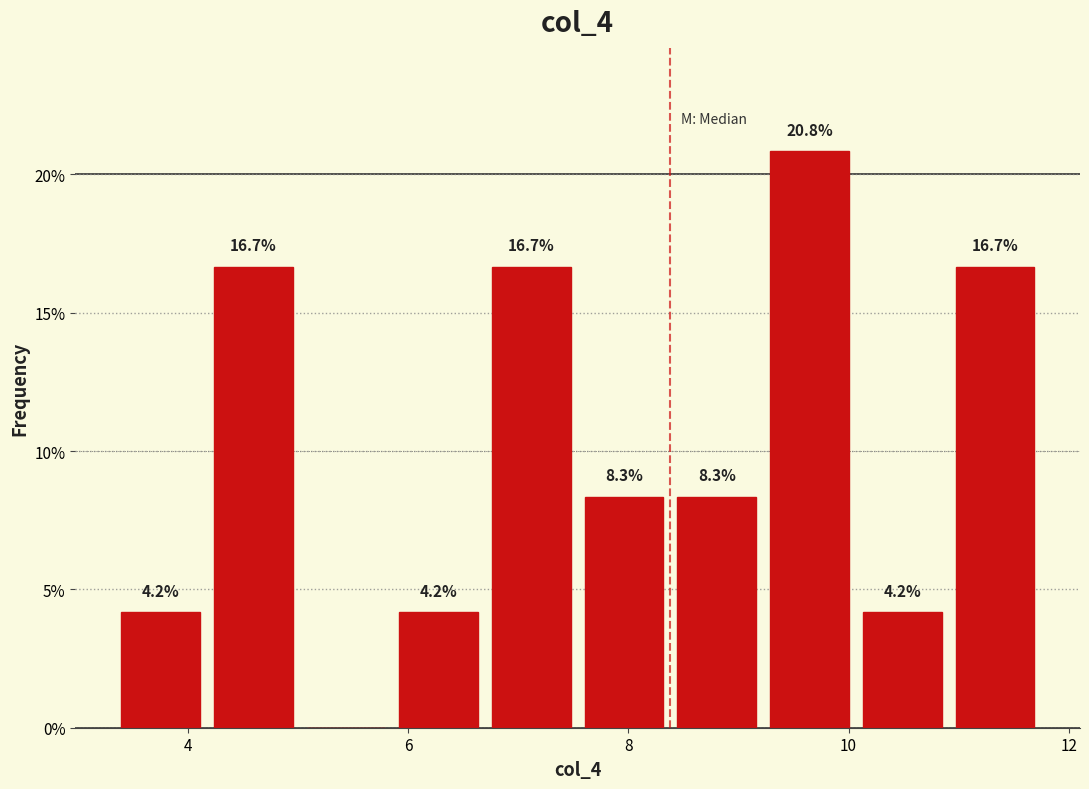

Which range on the x-axis has the tallest bar?

9.2 to 10.0